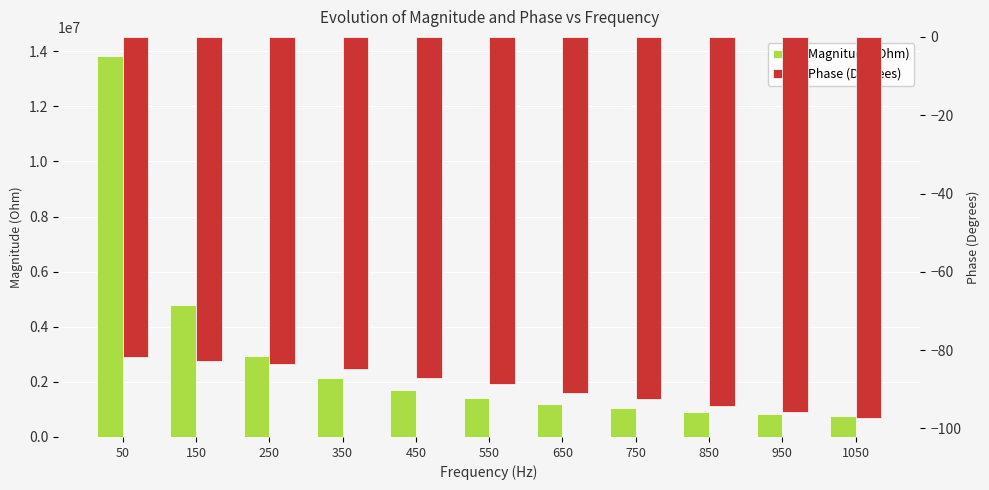

What is the minimum value for Magnitude (Ohm)?

757782.9